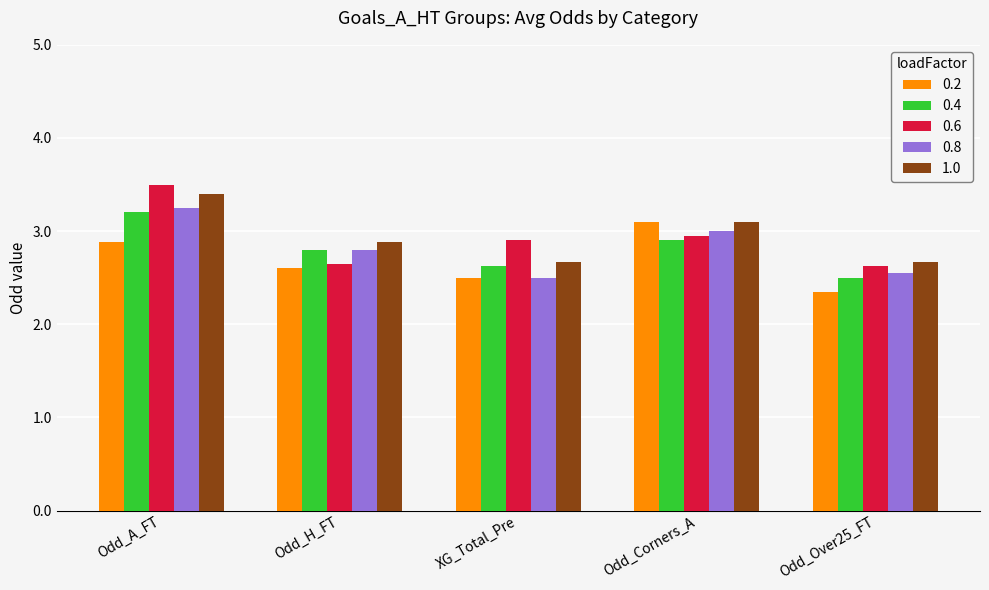

At Odd_Over25_FT, list the series in order from smallest to largest.

0.2, 0.4, 0.8, 0.6, 1.0